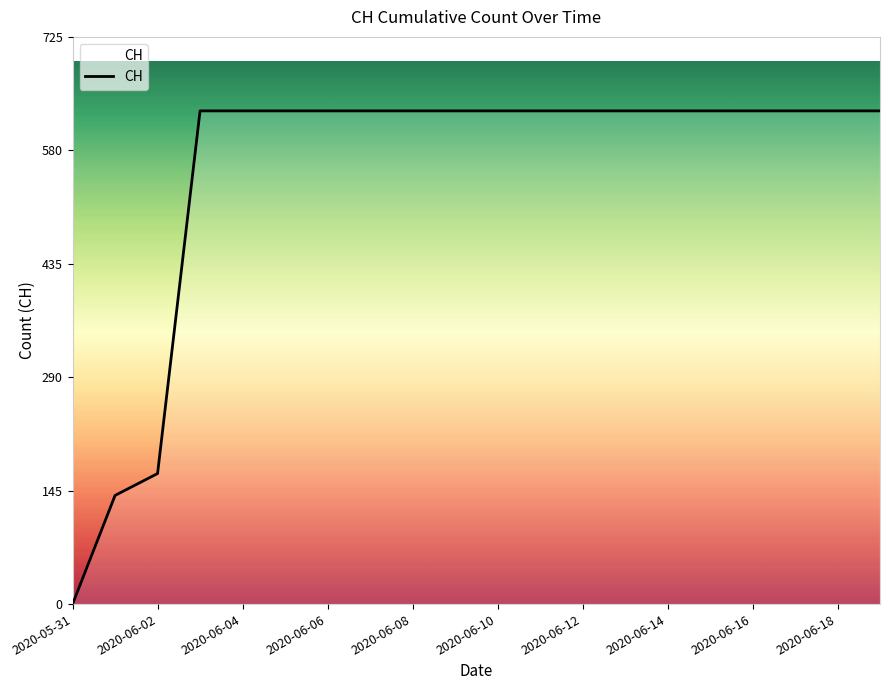

How many lines are shown in the chart?

1